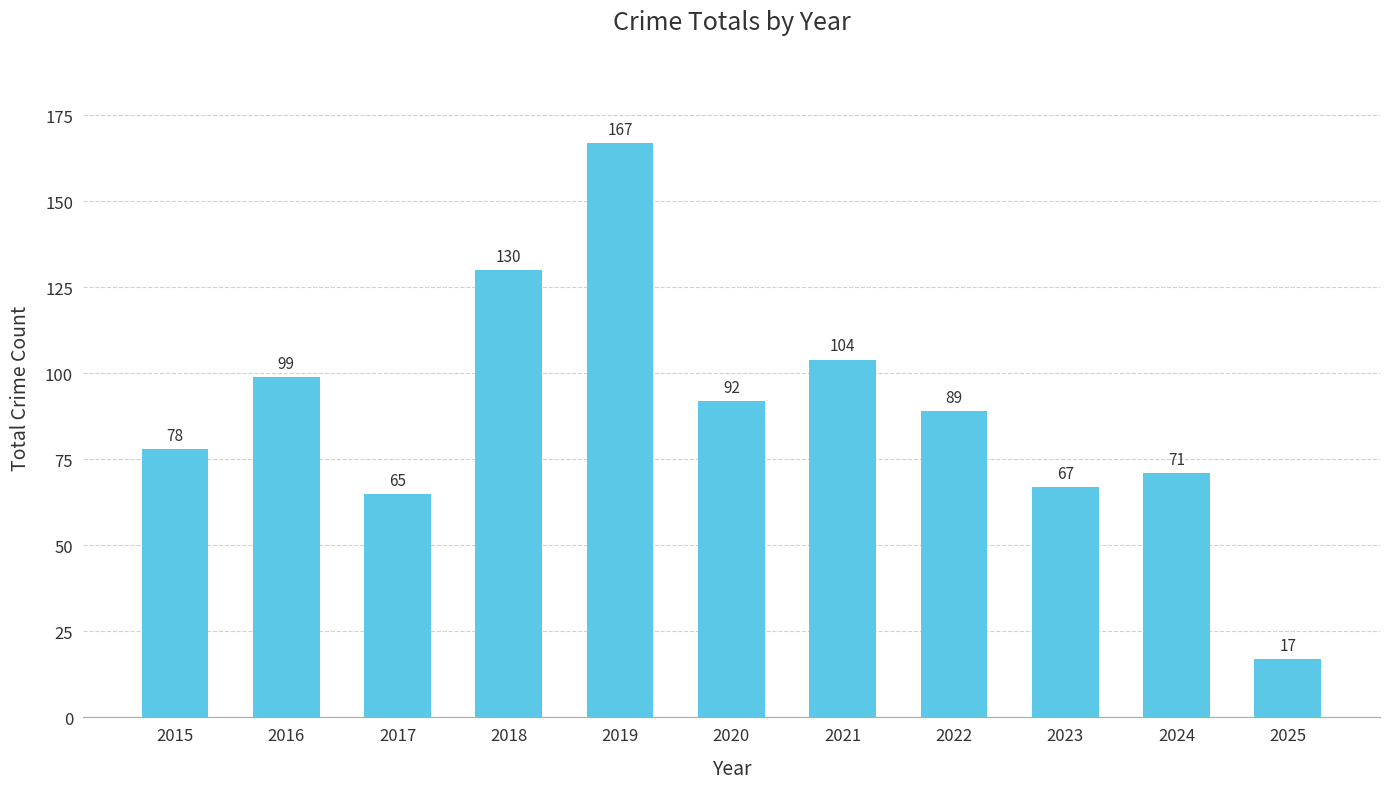

Reading left to right, extract all data points from this chart.

78	99	65	130	167	92	104	89	67	71	17